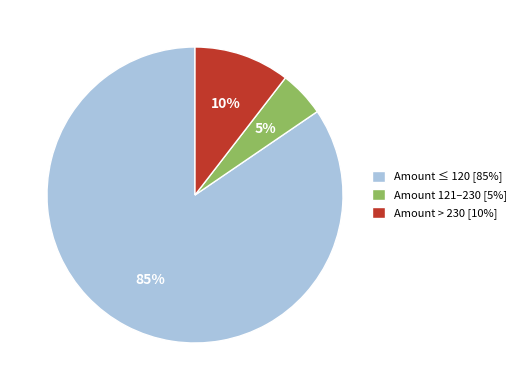

Combined, do Amount > 230 [10%] and Amount ≤ 120 [85%] account for over 50%?

Yes